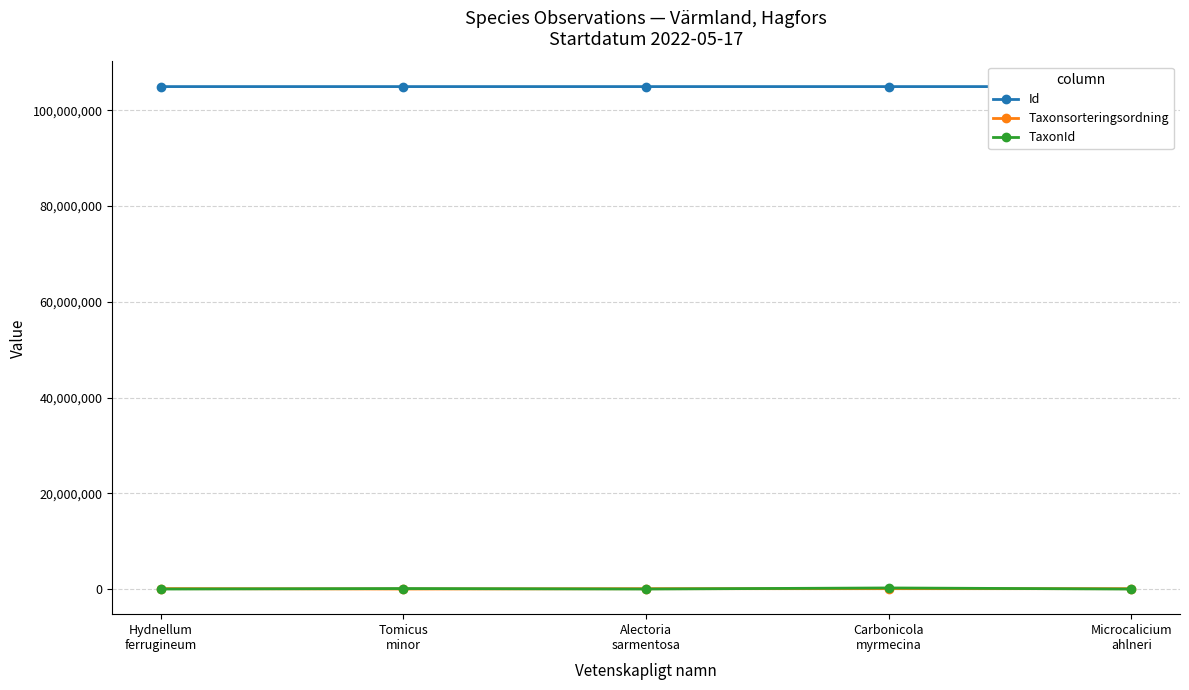

What is the sum of all Id values?

524736065